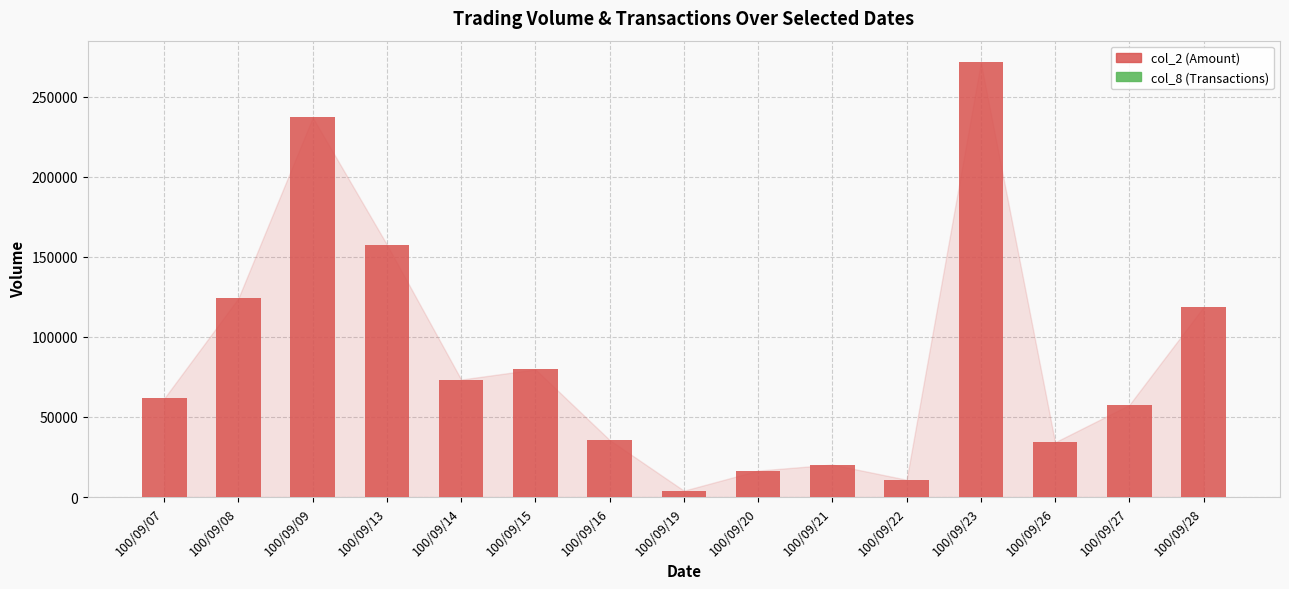

What is the minimum value for col_8 (Transactions)?

2